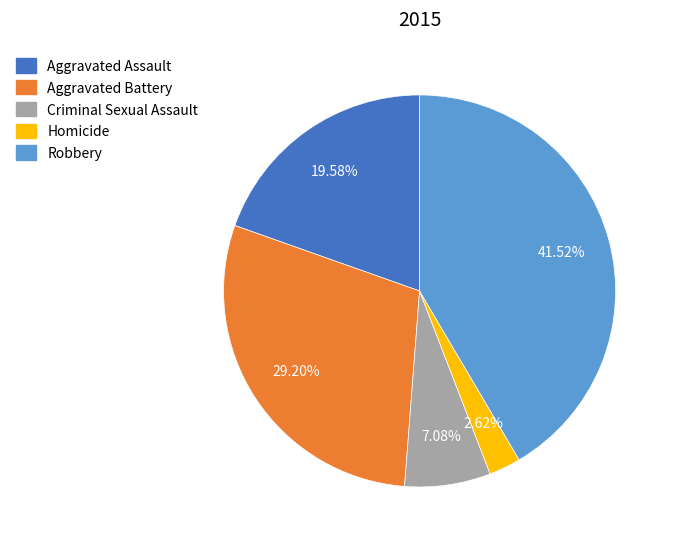

What is the largest slice in the pie chart?

Robbery